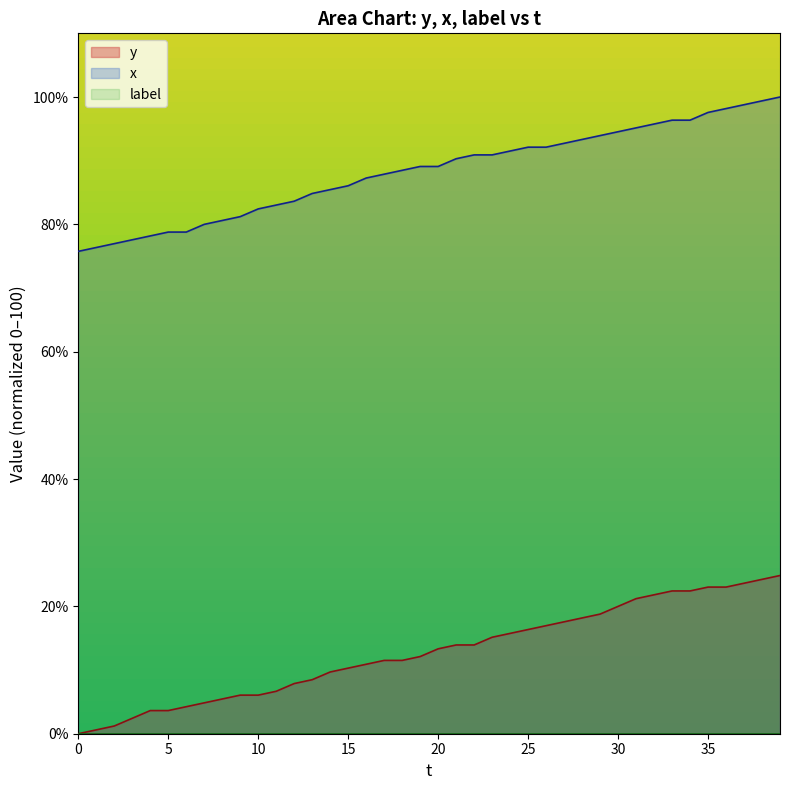

Where does the x series first go above 89?

19